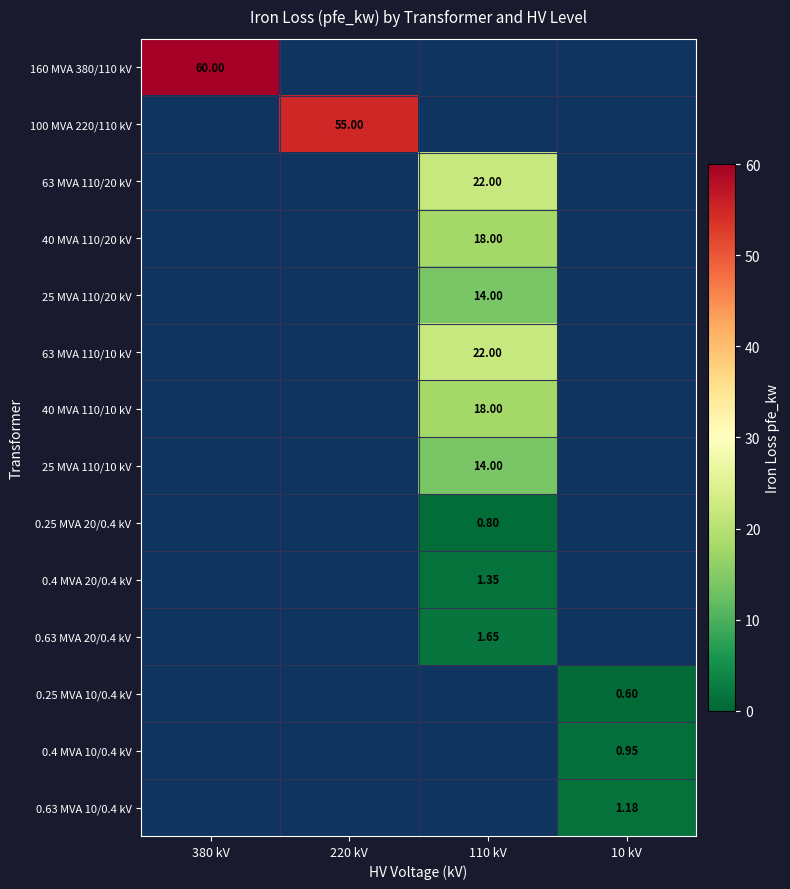

What is the sum of all 25 MVA 110/20 kV values?

14.0